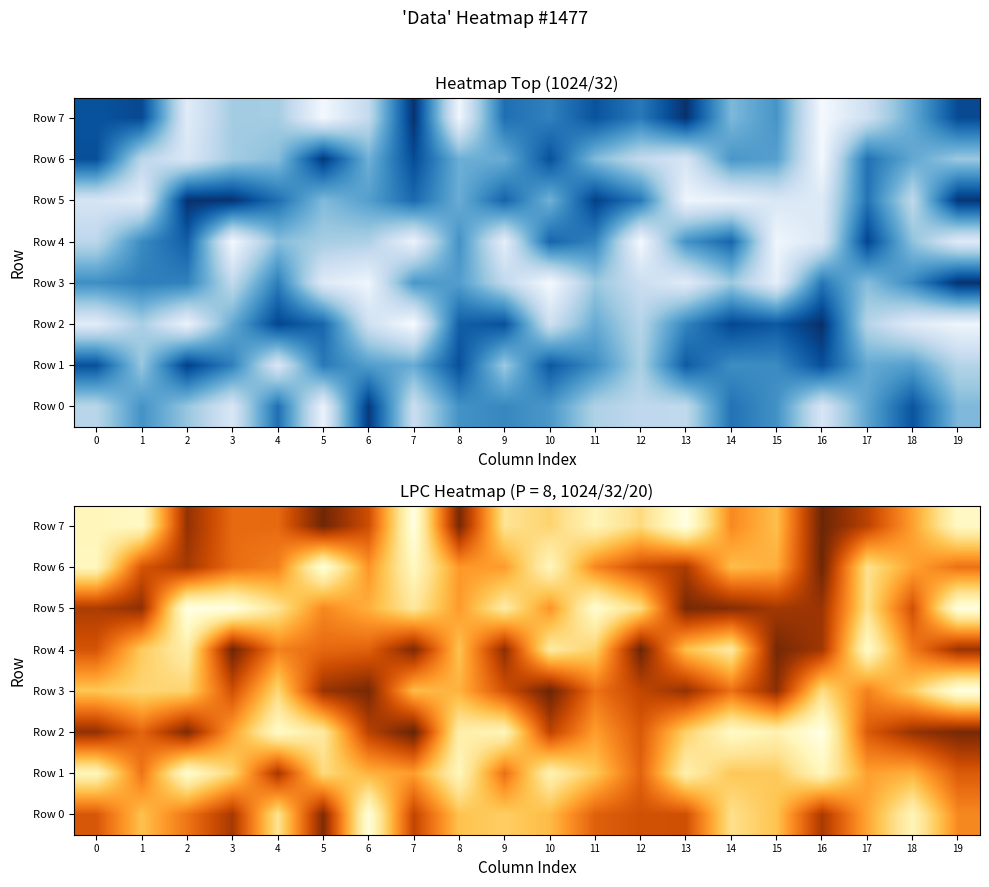

What is the total value across all series at 6?

3.4